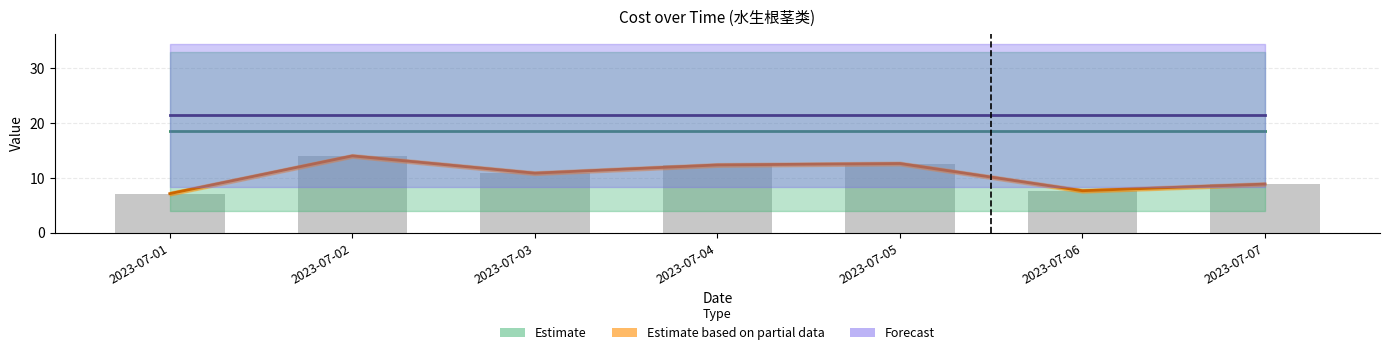

The value at 2023-07-02 is 14.0. True or false?

True